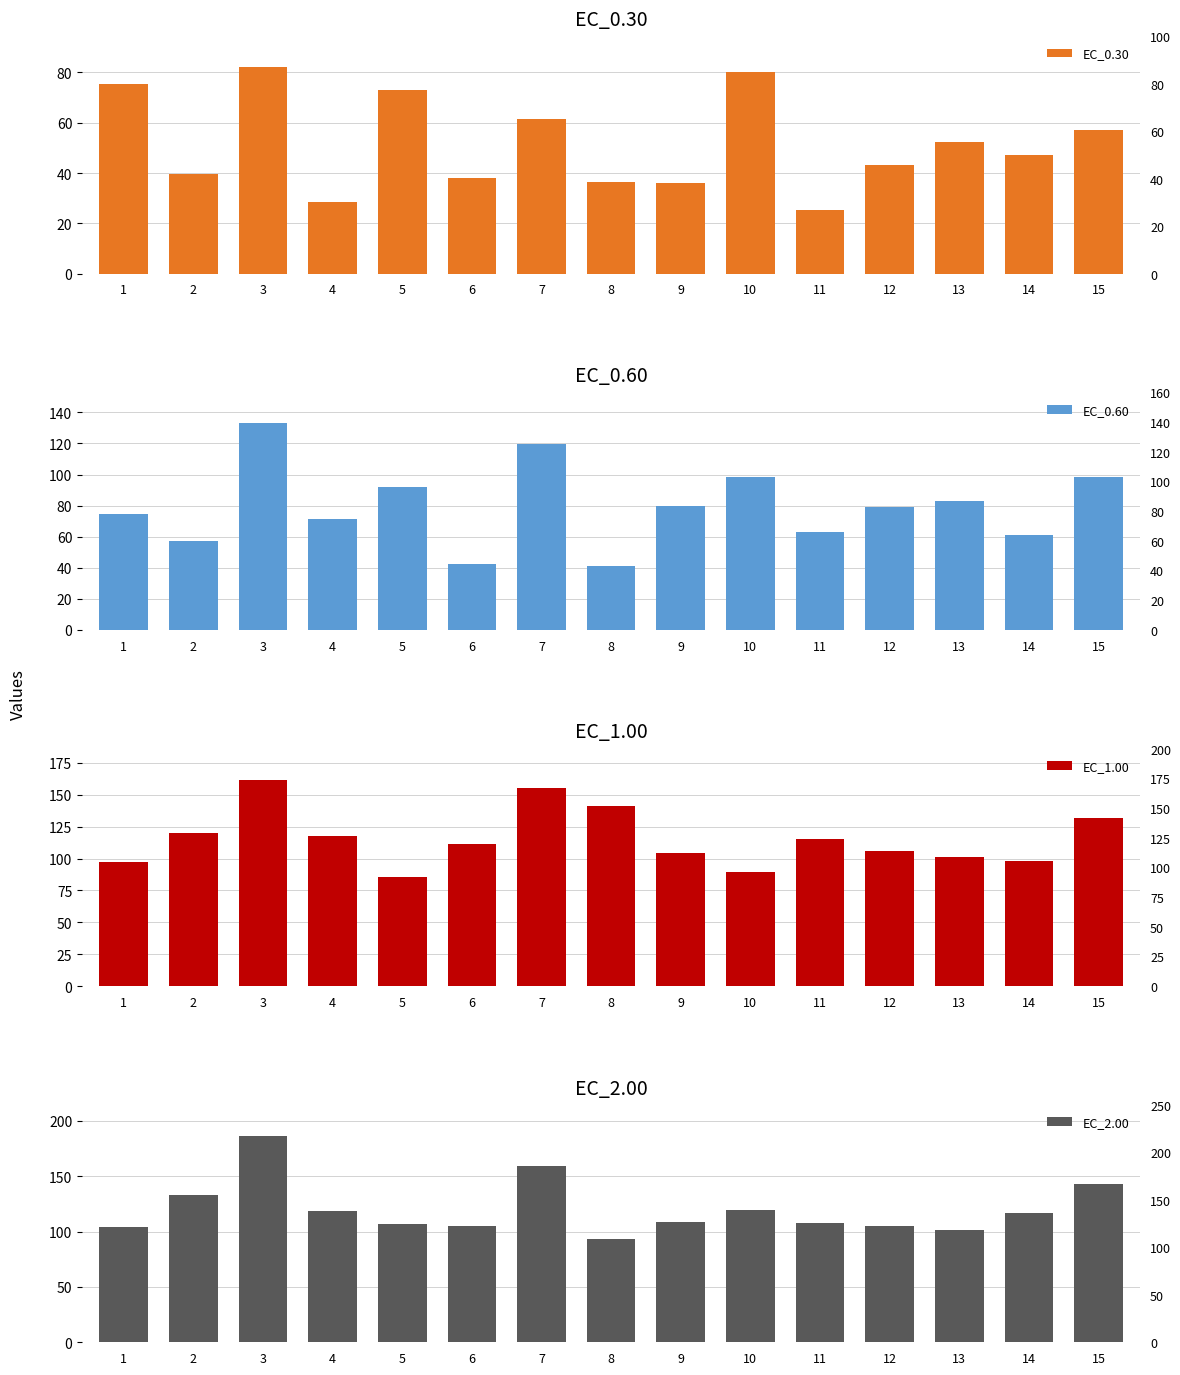

How many values in the EC_0.30 series exceed 47?

8